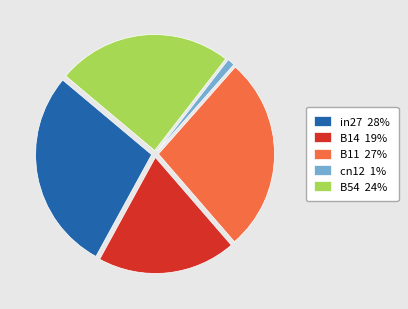

Rank the categories by value from lowest to highest.

cn12, B14, B54, B11, in27